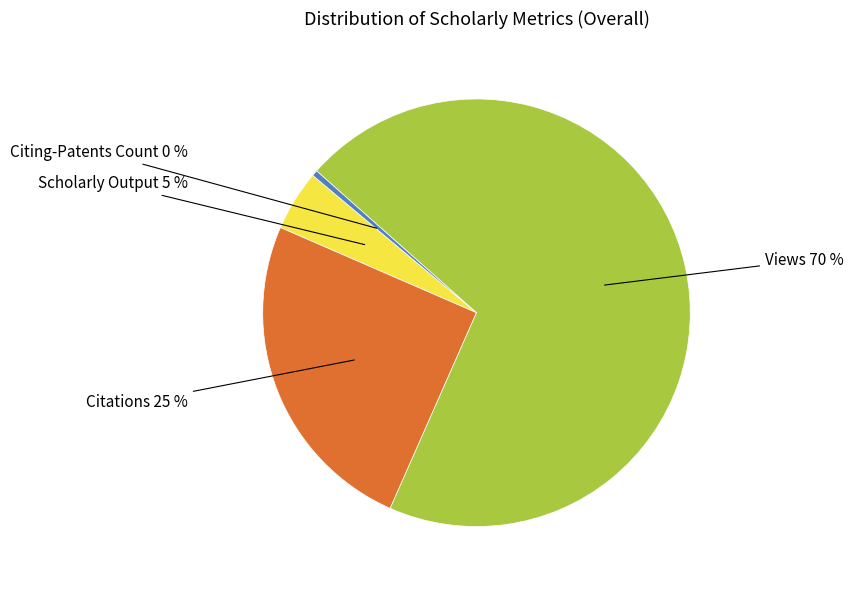

Which category has the smallest portion of the pie?

Citing-Patents Count